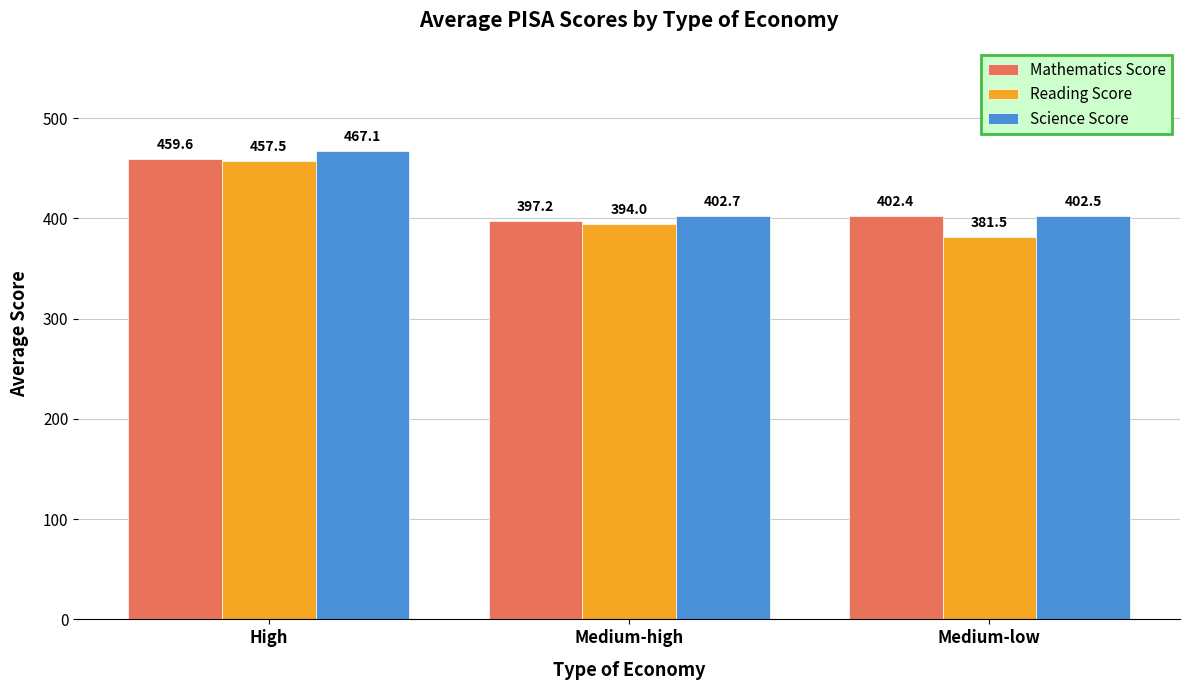

List the series in order of their peak value, highest first.

Science Score, Mathematics Score, Reading Score